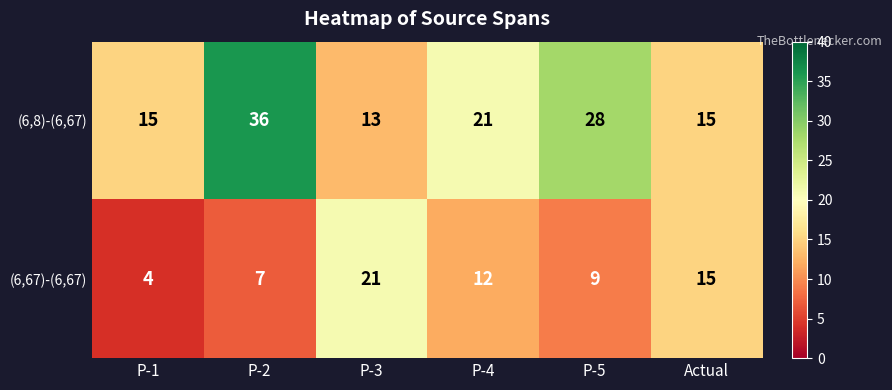

Which series has the widest spread of values?

(6,8)-(6,67)